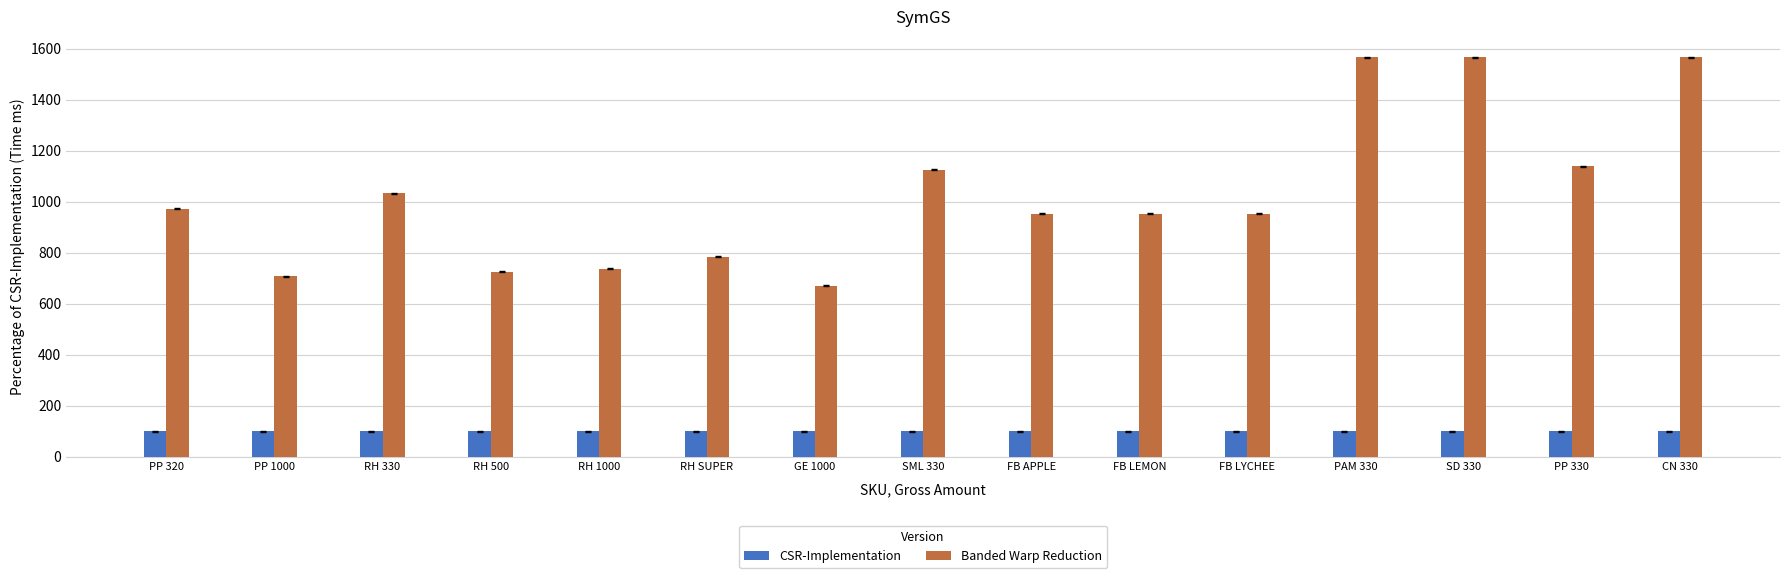

Are the bars horizontal?

No